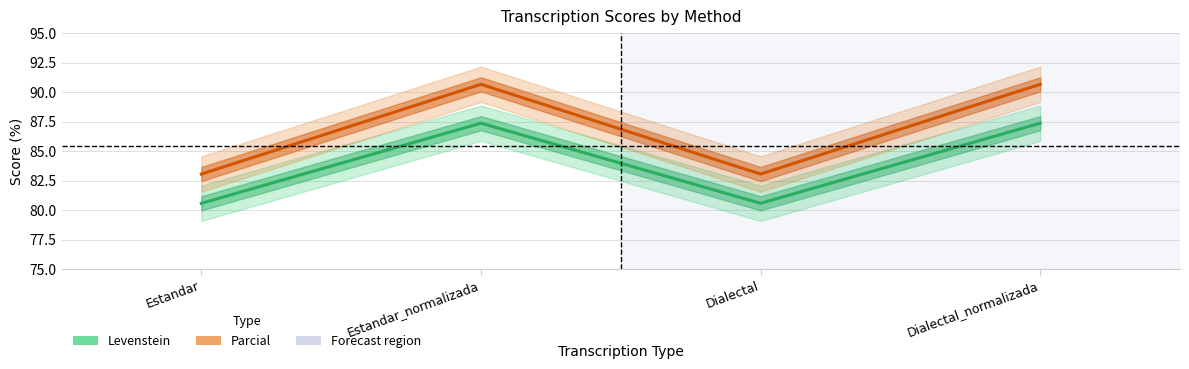

What position from the right is Estandar?

4